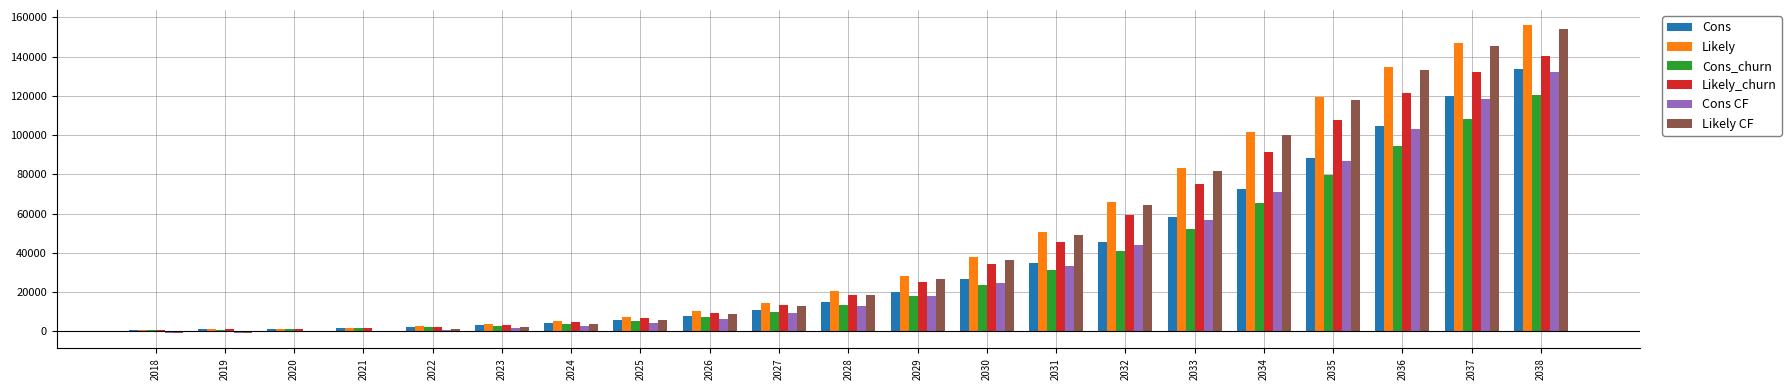

At which category is the sum across all series the highest?

2038